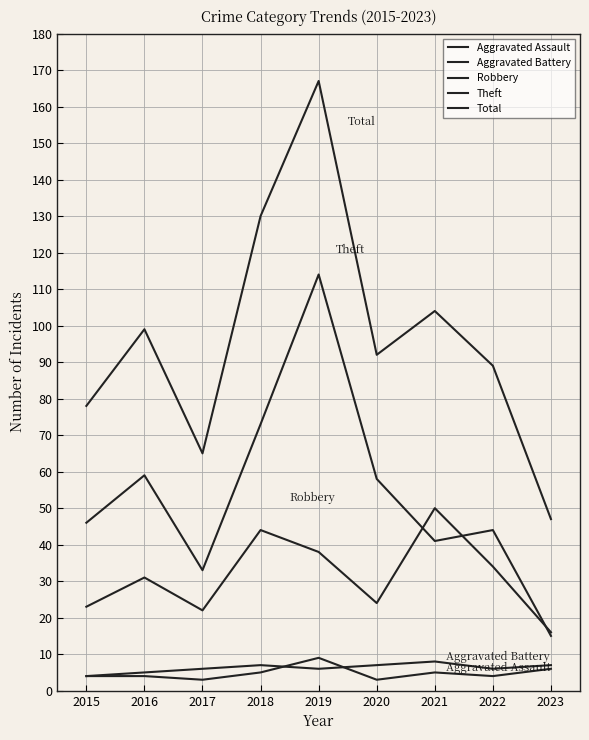

How many lines are shown in the chart?

5